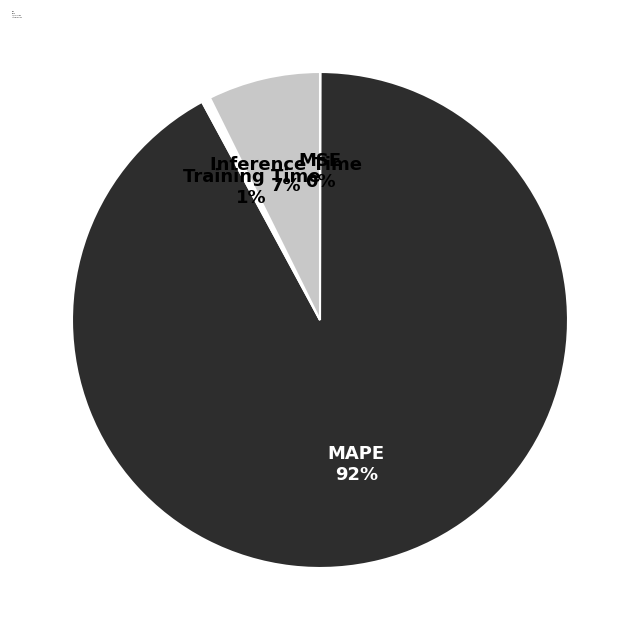

Is it true that MAPE is 99% of the pie?

False